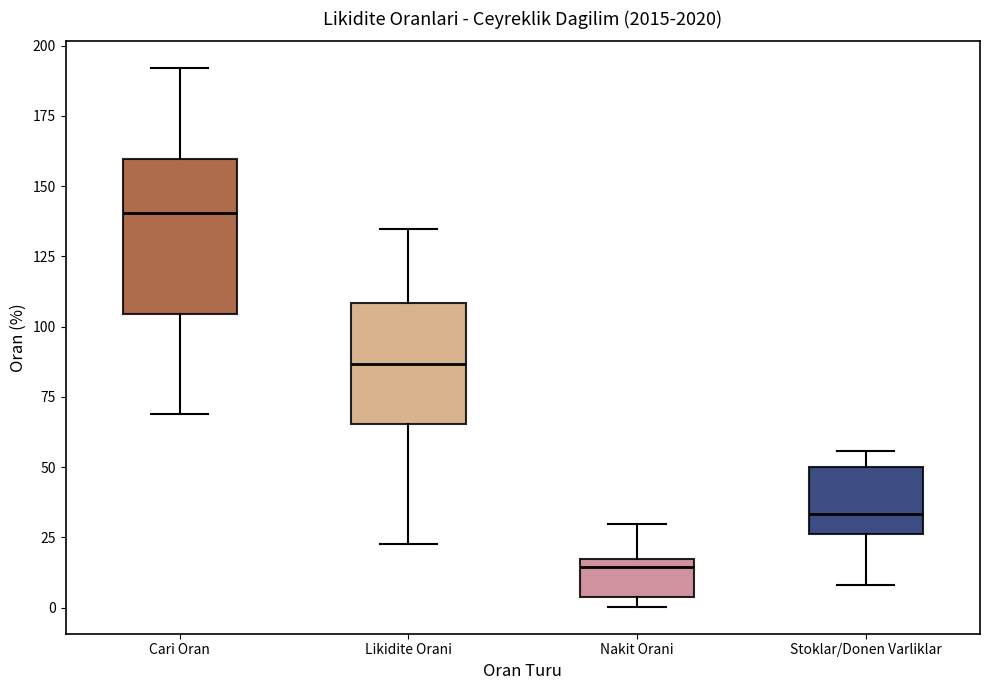

Comparing the boxes themselves (not the whiskers), which one is the tallest?

Cari Oran